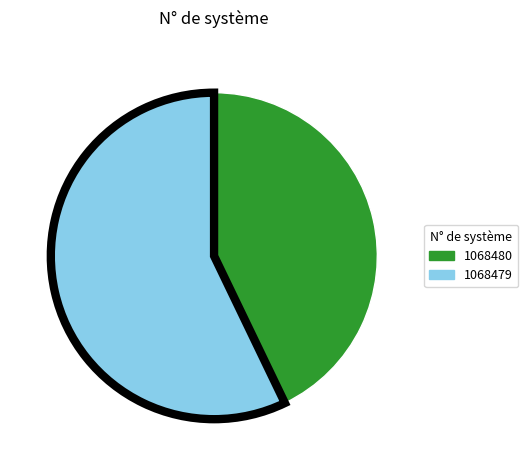

What is the majority slice?

1068479